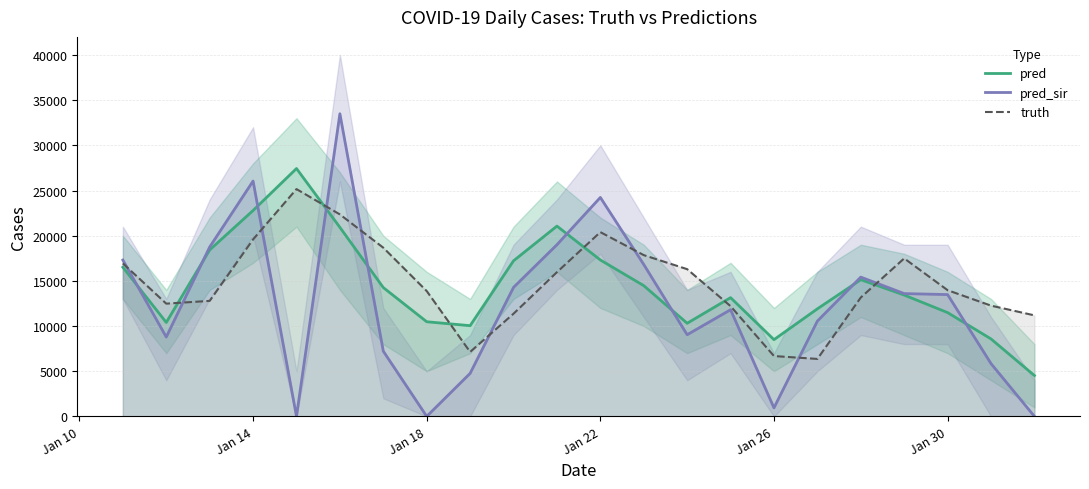

What is the value of the pred point at the 8th from the left?

10475.0